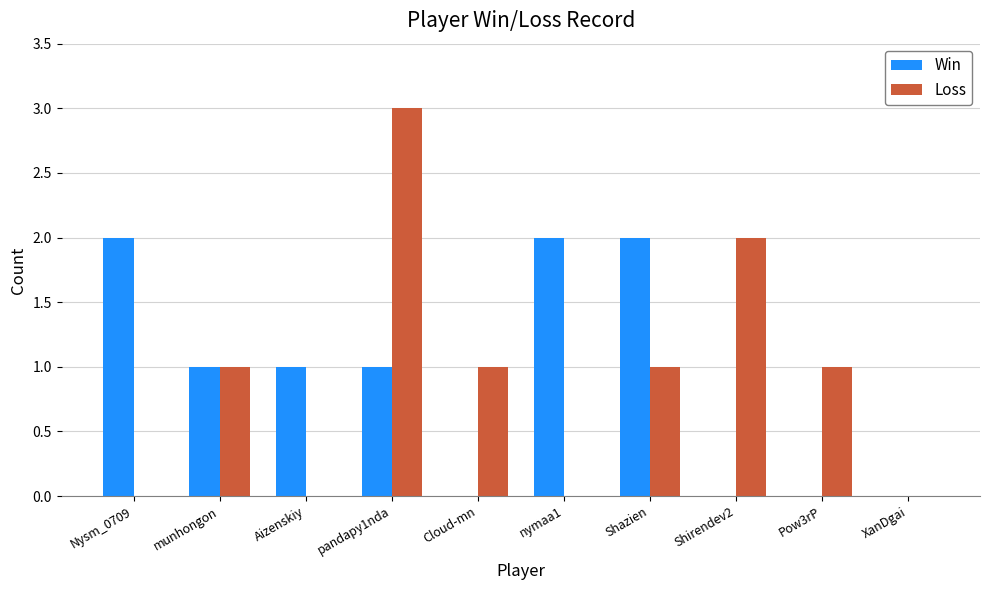

How many series are shown in this chart?

2